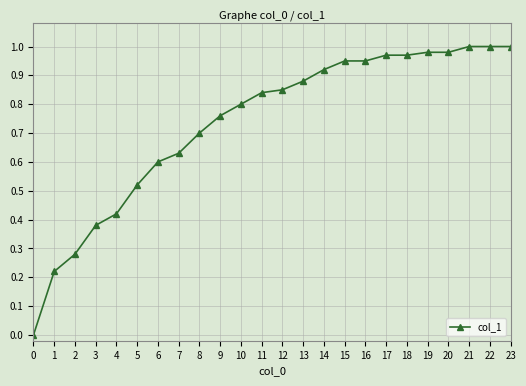

What is the sum of the values at 15 and 19?

1.9